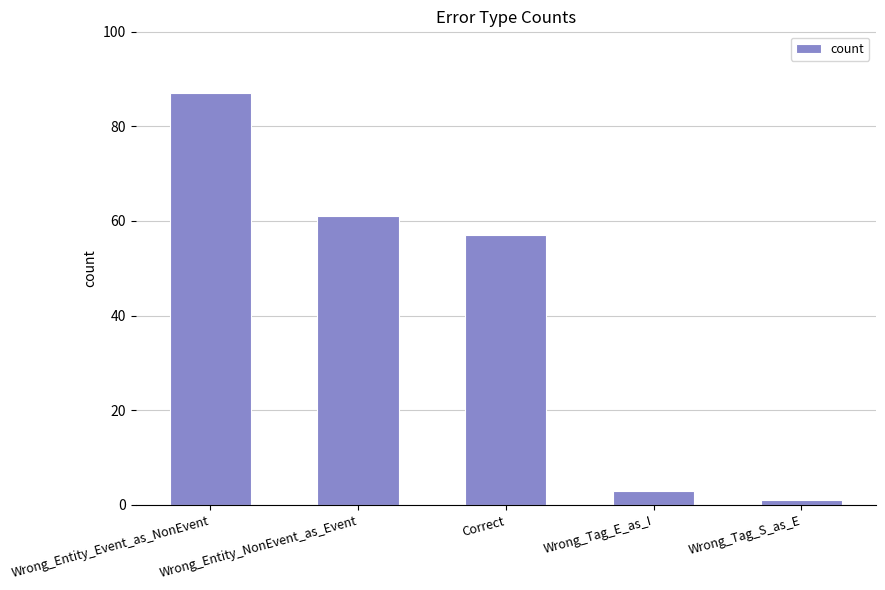

Rank the categories by value from lowest to highest.

Wrong_Tag_S_as_E, Wrong_Tag_E_as_I, Correct, Wrong_Entity_NonEvent_as_Event, Wrong_Entity_Event_as_NonEvent